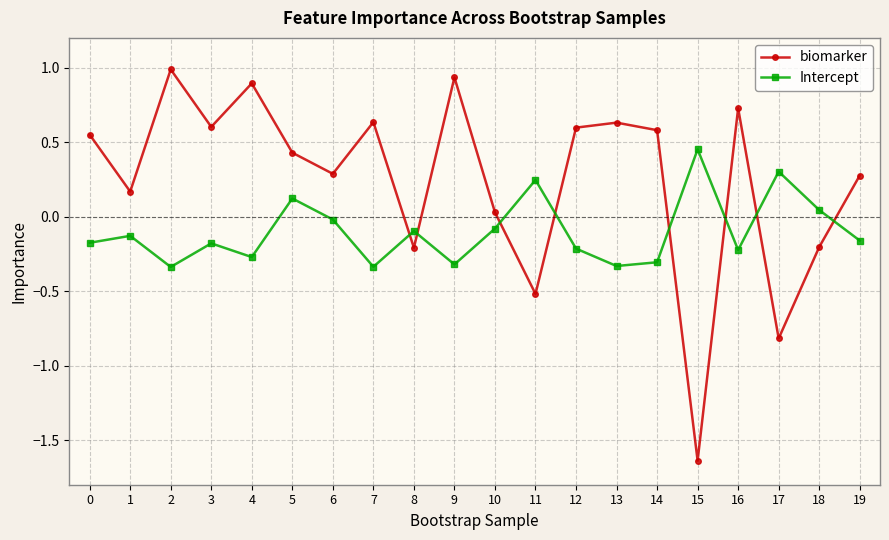

What is the spread (max minus min) of values at 8?

0.1